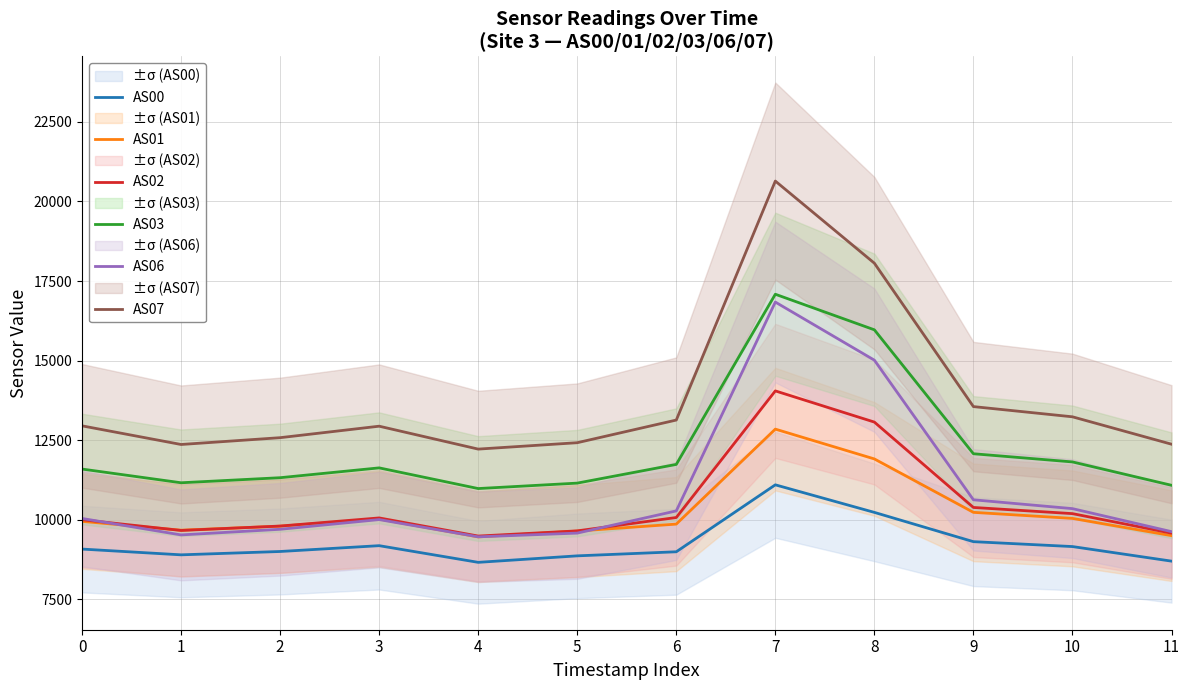

What is the approximate value of AS00 at 9?

9308